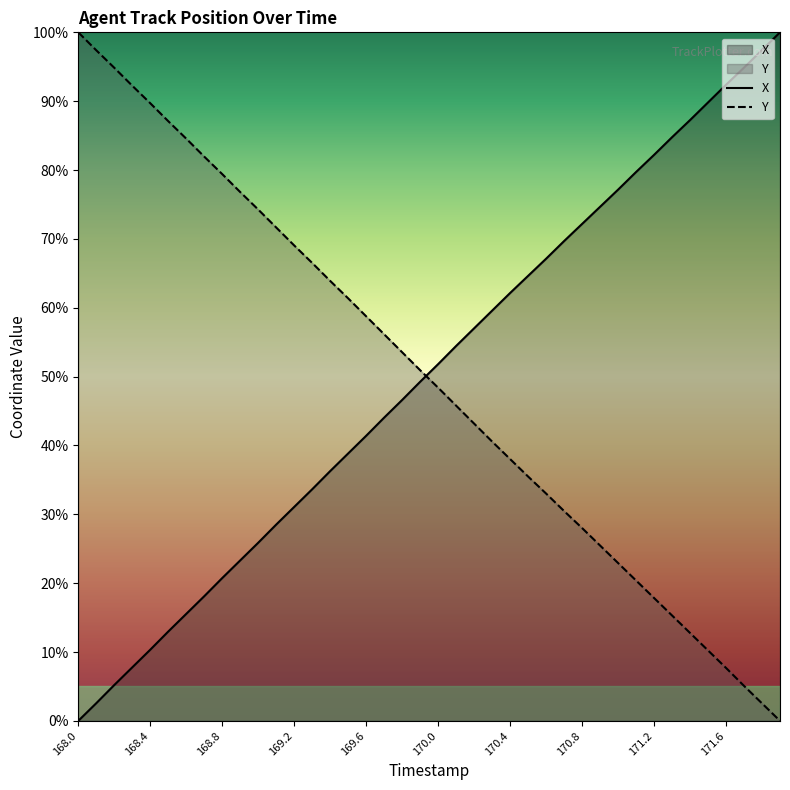

What is the value of the X point at the 2nd from the left?

2.6